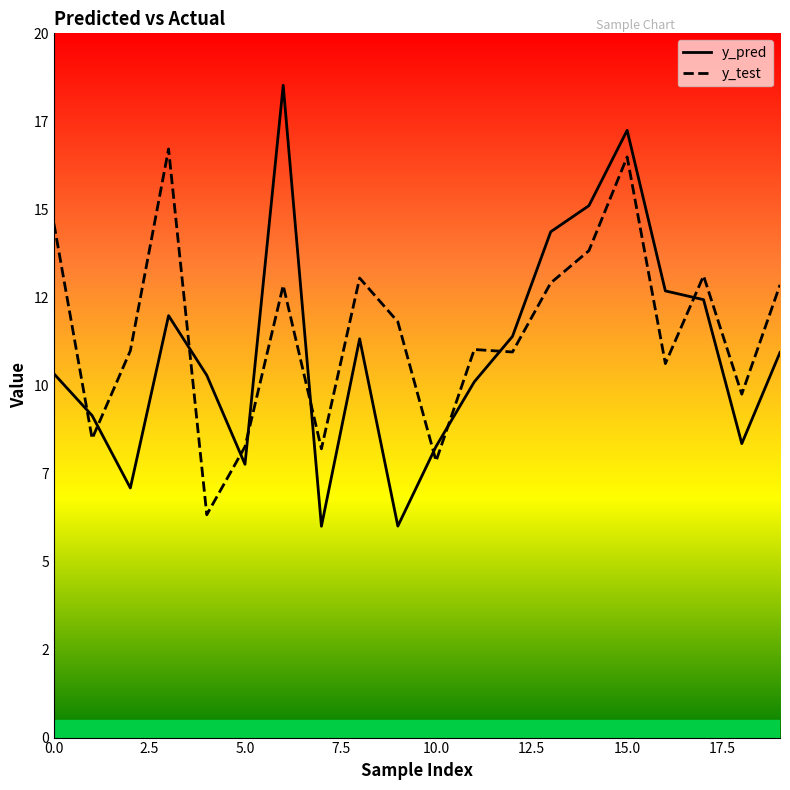

What is the difference between the second highest and second lowest values in the y_pred series?

11.2